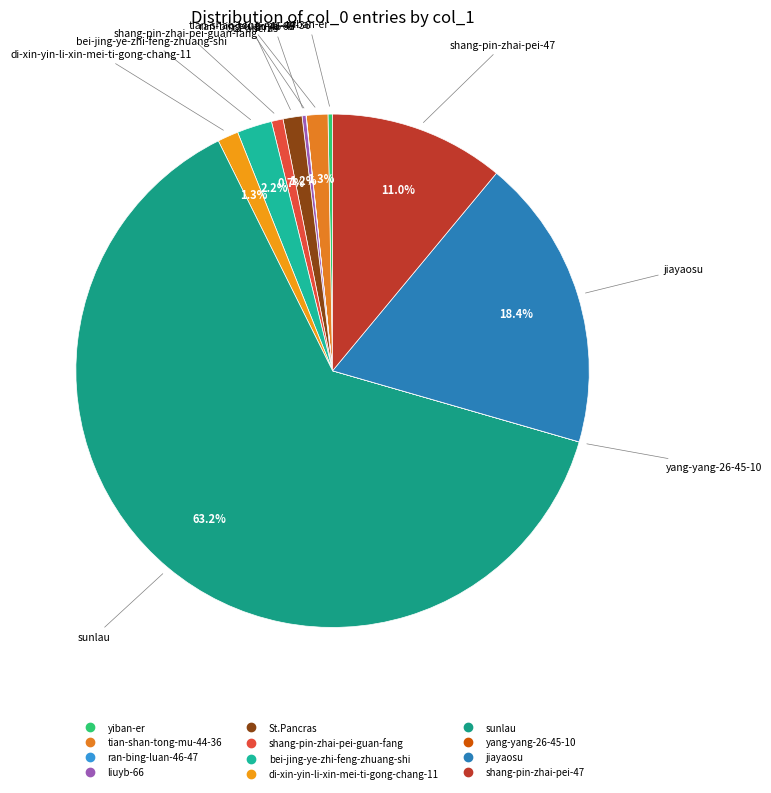

What is the largest slice in the pie chart?

sunlau